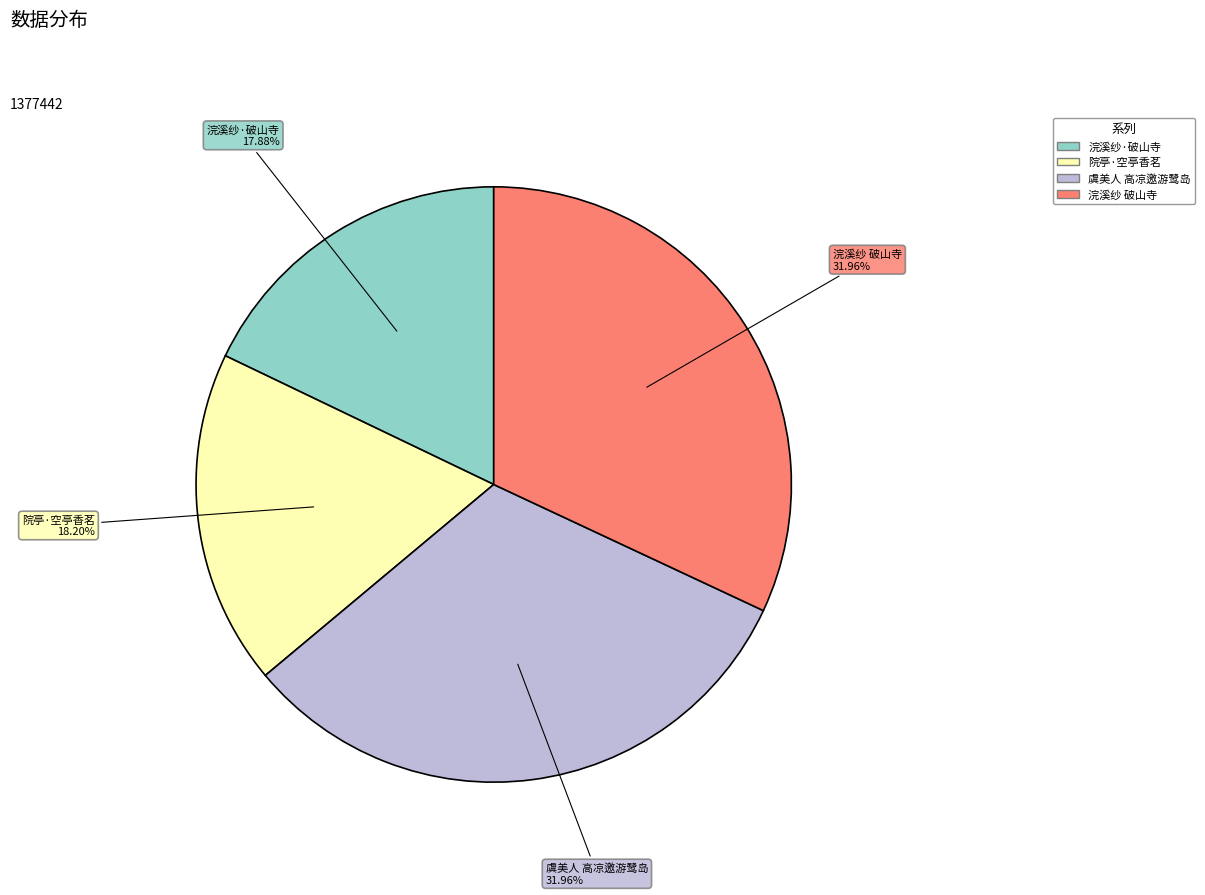

Is there any slice that represents more than half of the pie?

No